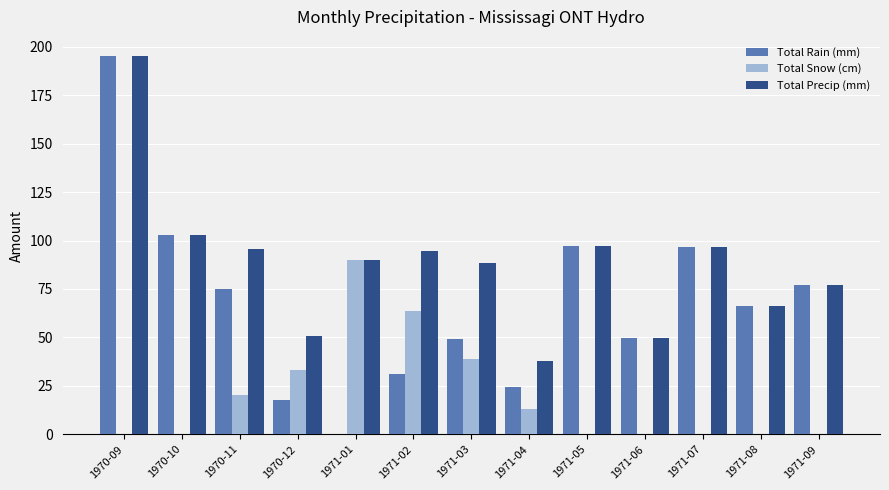

Which series changed the most between 1971-02 and 1971-09?

Total Snow (cm)